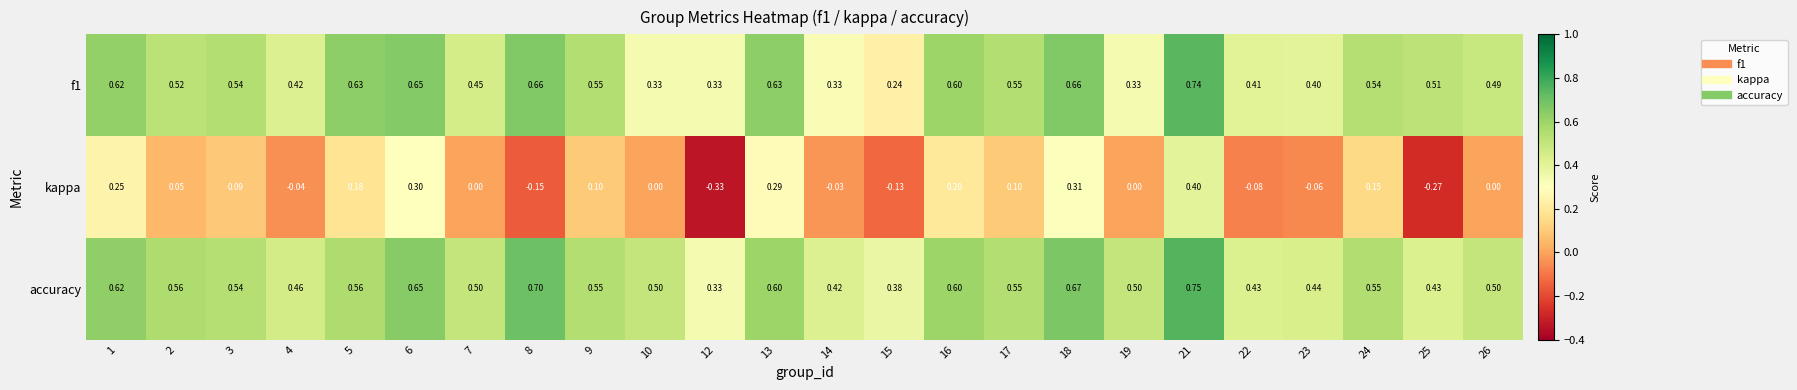

Is the value of accuracy at 22 greater than the value of kappa at 15?

Yes